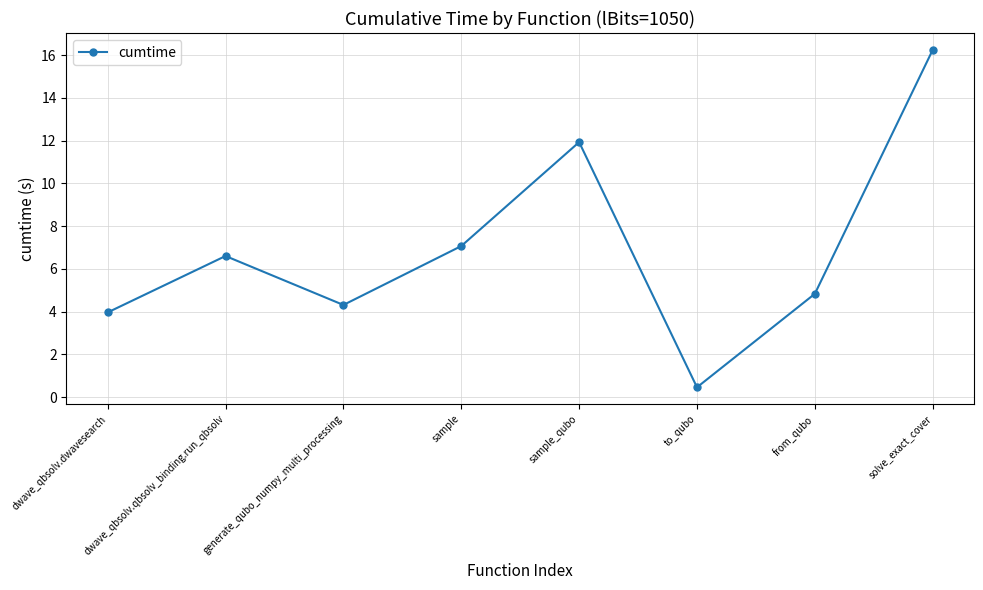

What is the change in value from dwave_qbsolv.dwavesearch to solve_exact_cover?

+12.3